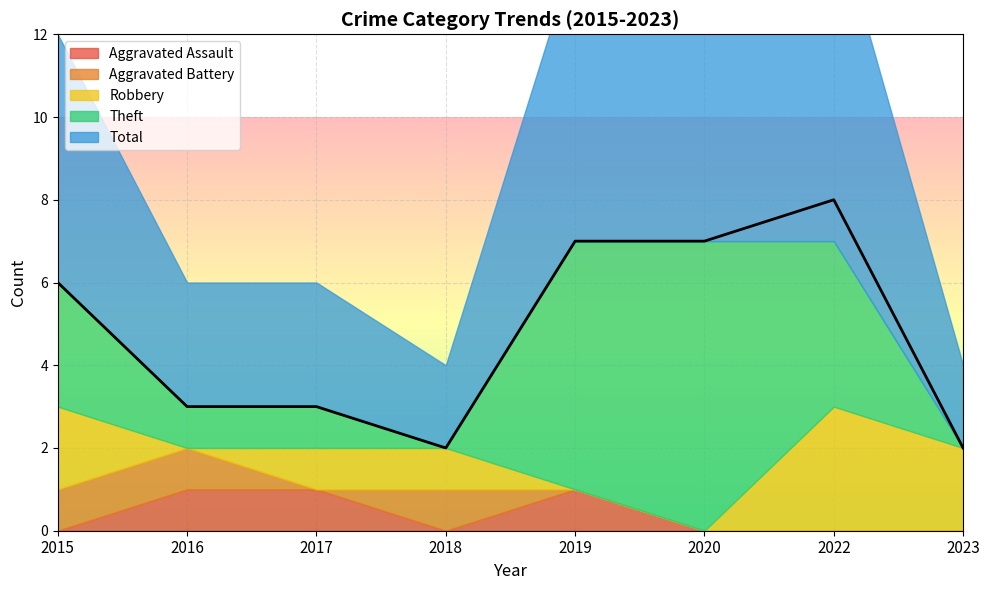

True or false: Aggravated Battery has a value of -1 at 2017.

False